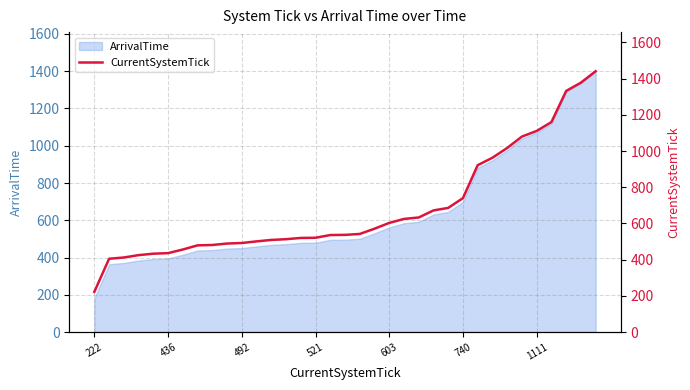

What is the maximum value shown in the chart?

1441